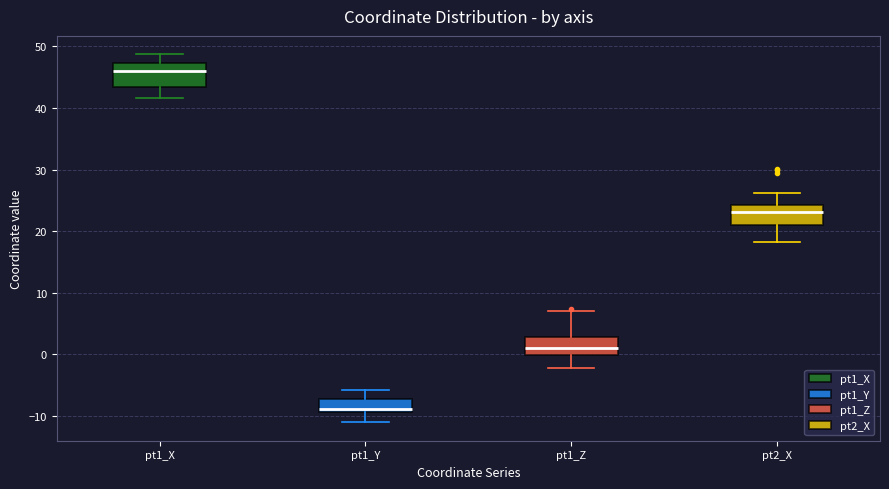

Where does the upper whisker of the box for pt2_X end on the y-axis? The values are not printed on the chart, so give them approximately, as read against the axis.

26